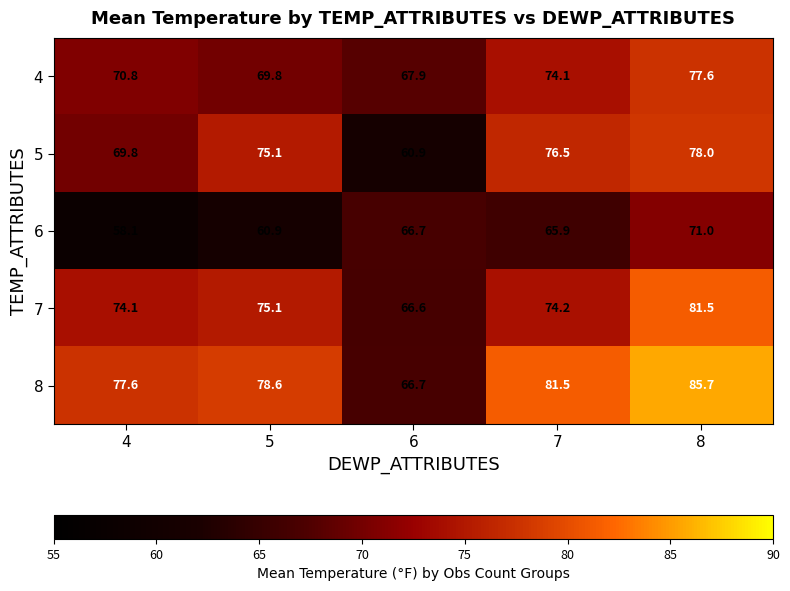

What is the spread (max minus min) of values at 5?

17.7